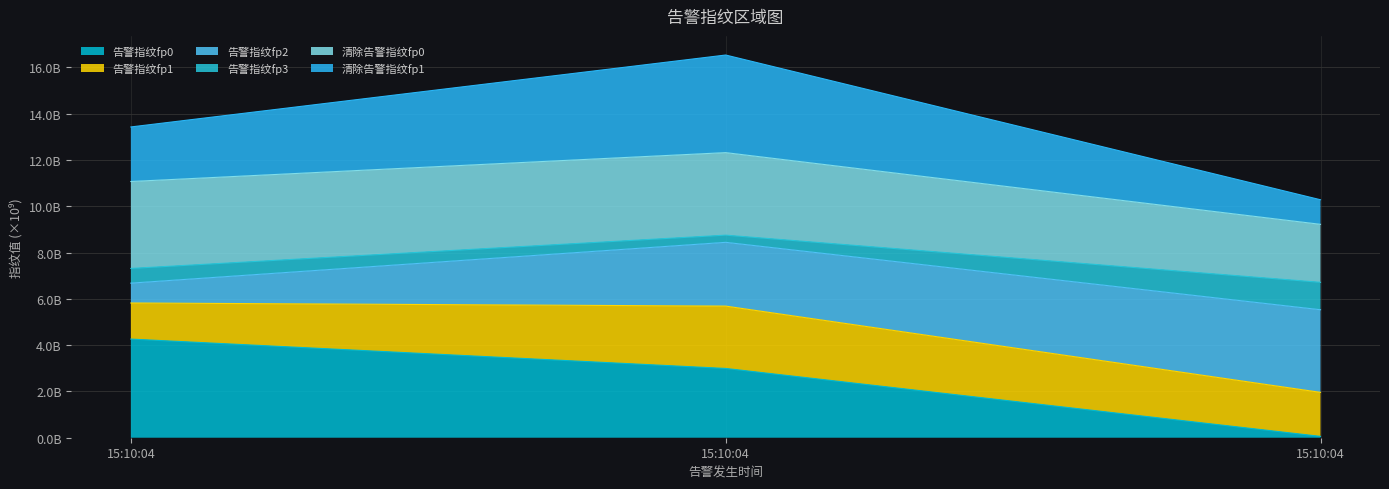

Does the chart have visible grid lines?

Yes